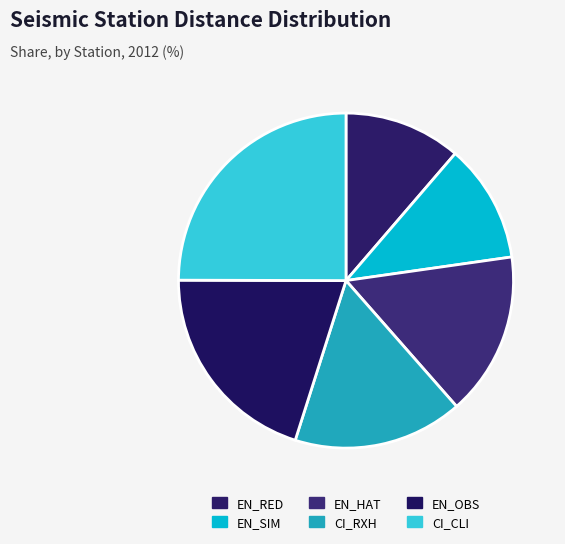

What is the ratio of the value at EN_RED to the value at EN_OBS?

0.6